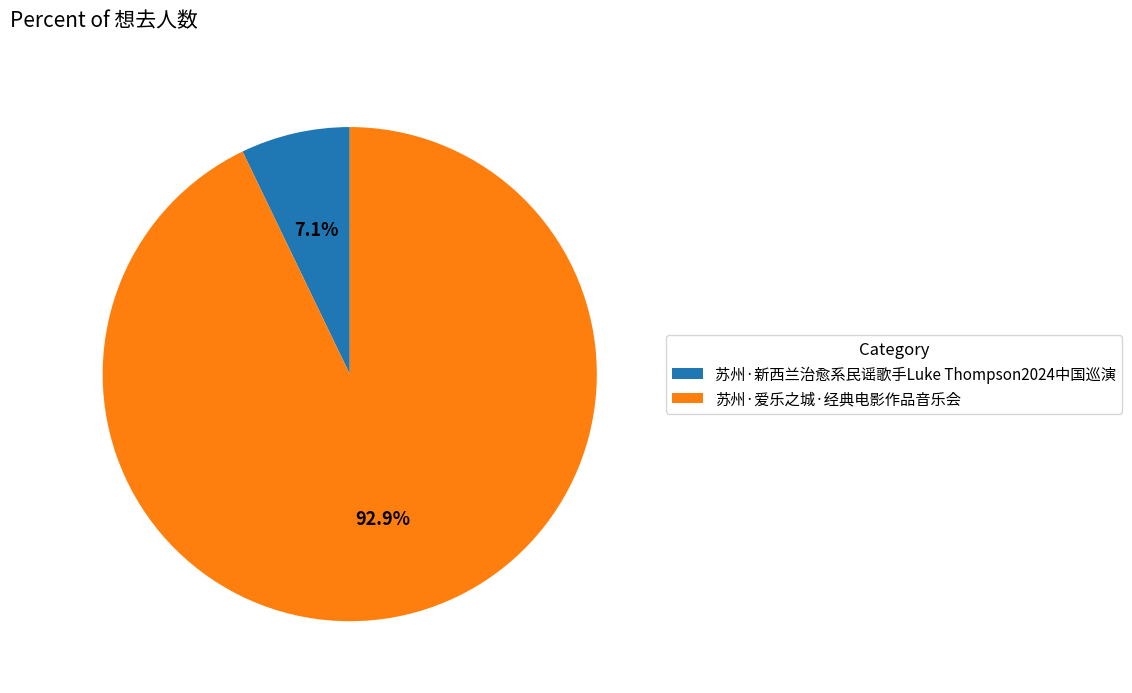

Is 苏州·新西兰治愈系民谣歌手Luke Thompson2024中国巡演 the majority of the pie?

No